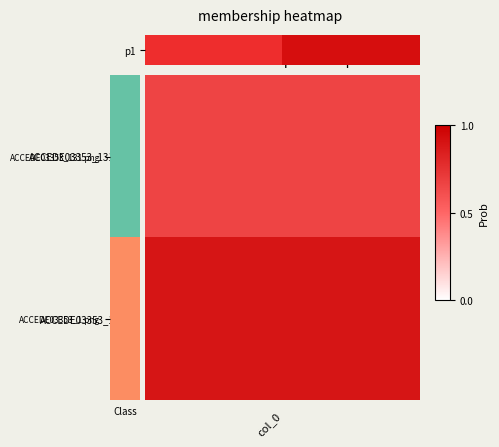

Between col_0 and 1, which is larger?

1